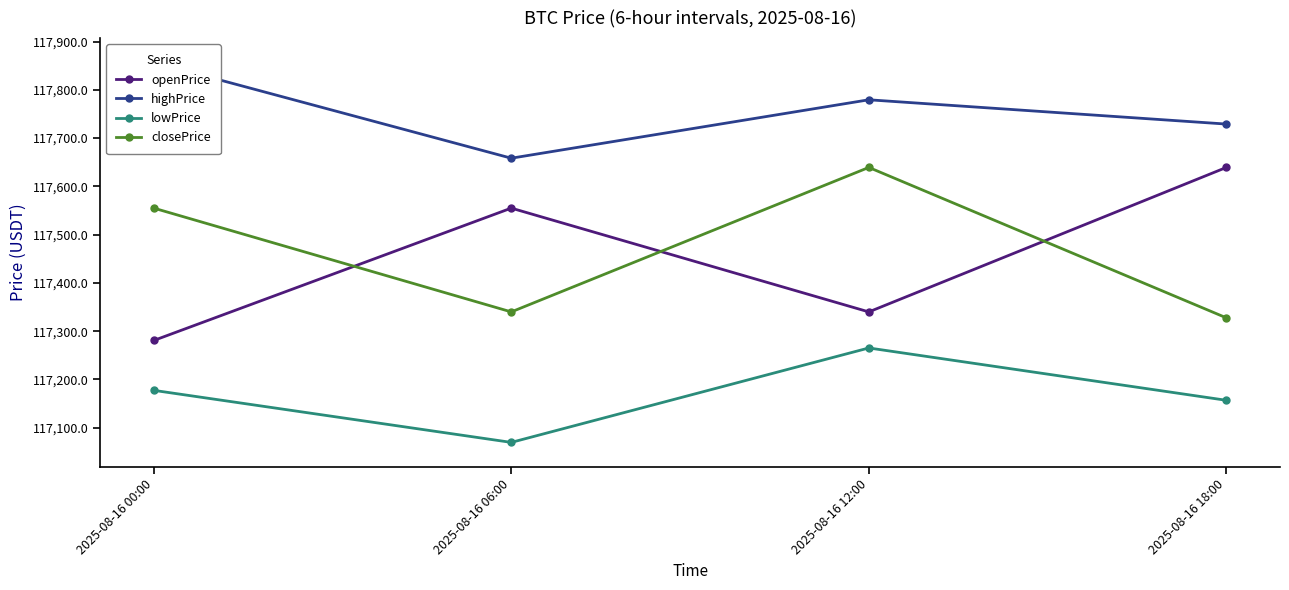

At which category does highPrice reach its first local valley?

2025-08-16 06:00